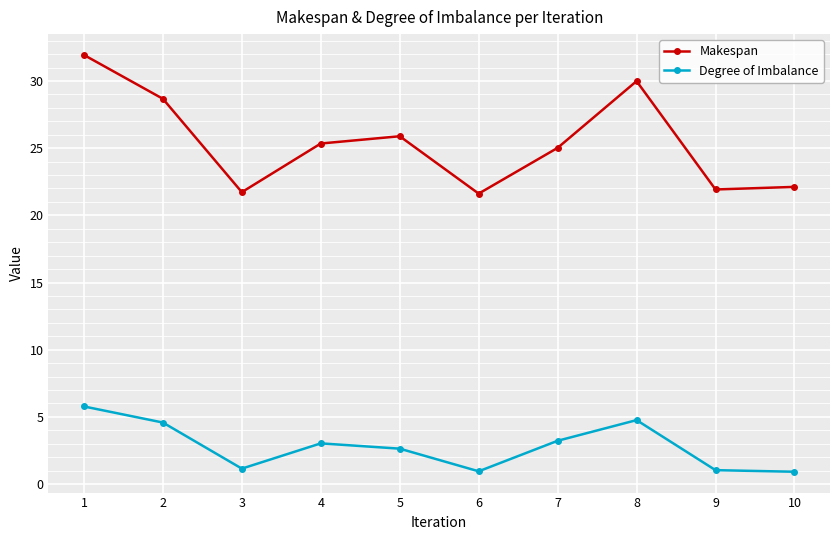

Where is the first local minimum for Degree of Imbalance?

3